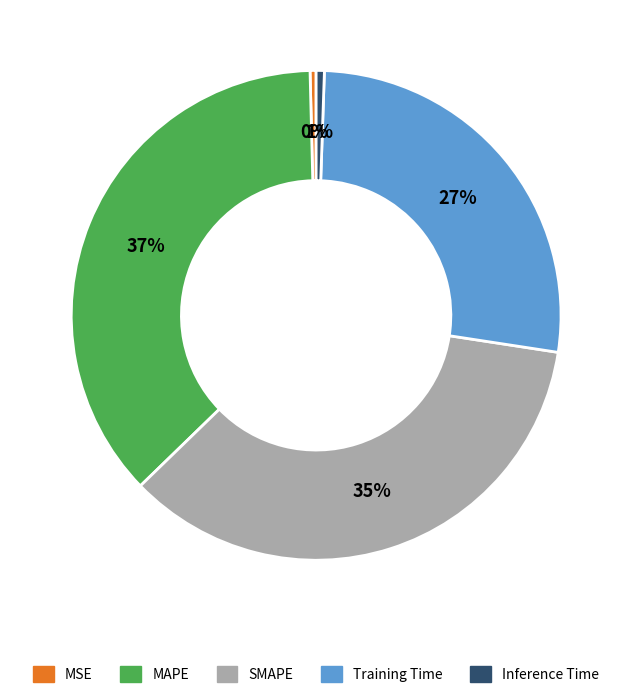

To the nearest percent, what is the combined percentage of Training Time and MSE?

27%